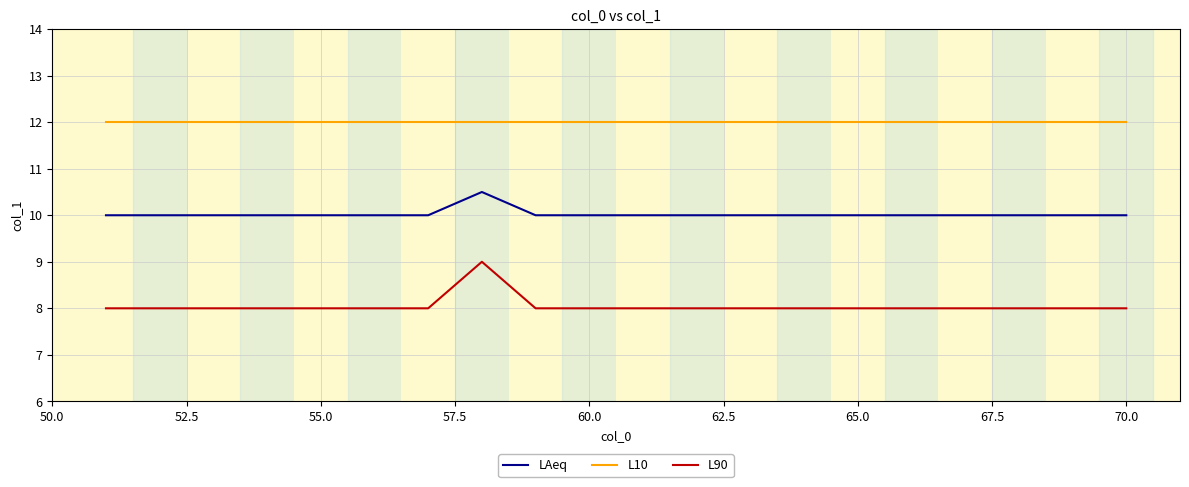

True or false: L90 and L10 cross at least once.

False